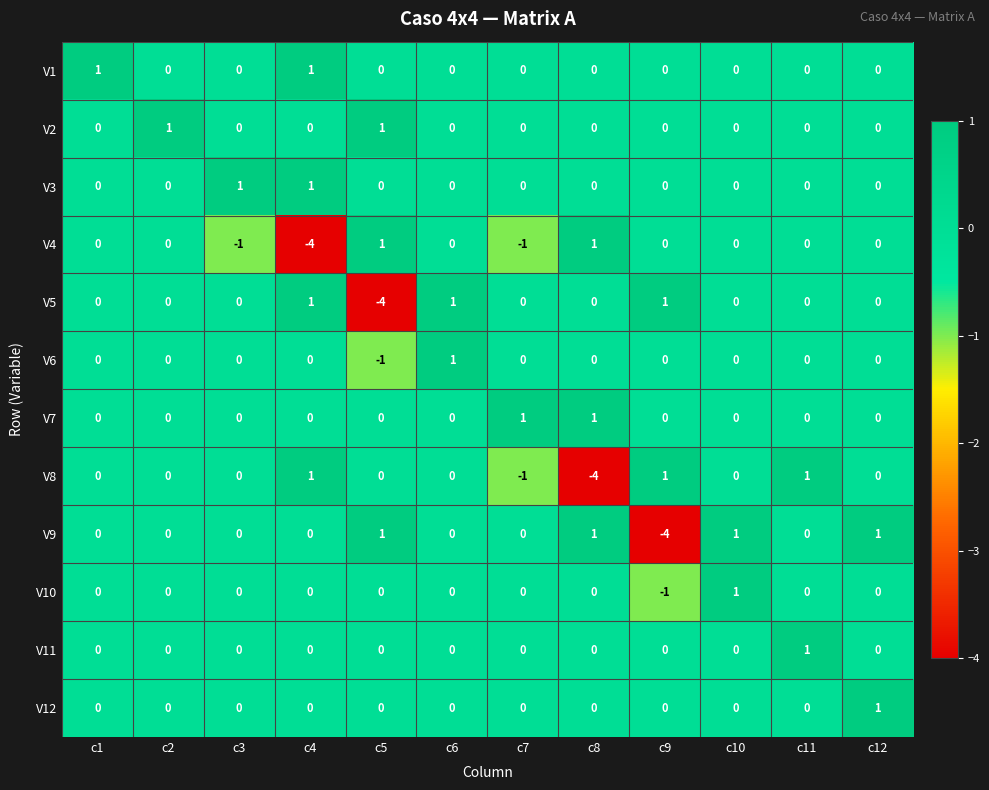

True or false: V6 has a value of 0 at c12.

True